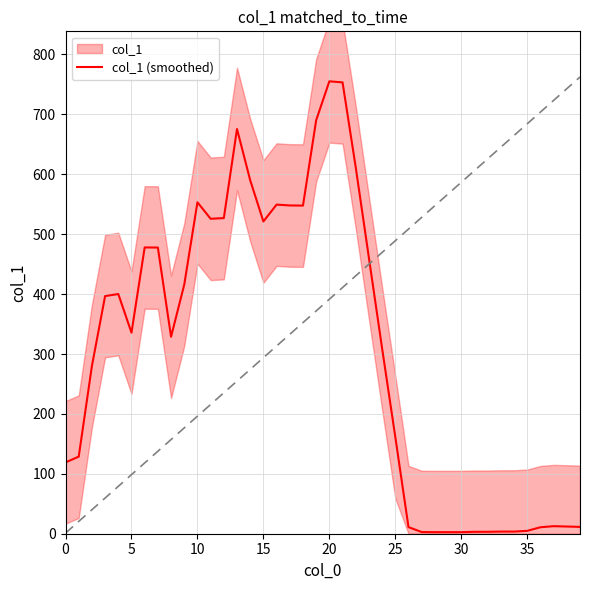

How many values are below 335?

20